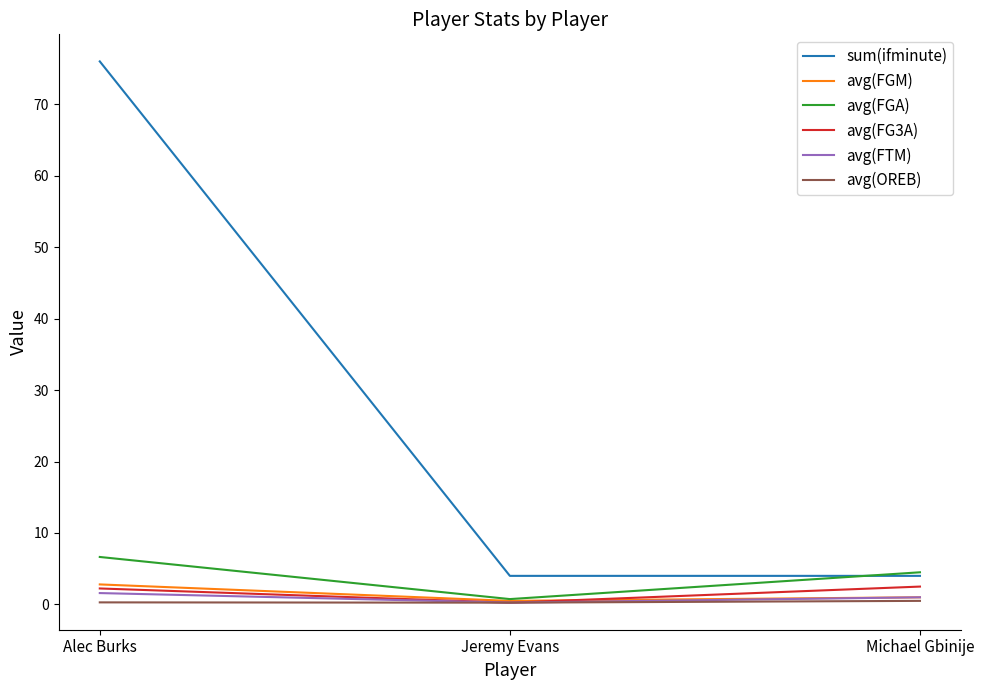

Does the chart have visible grid lines?

No